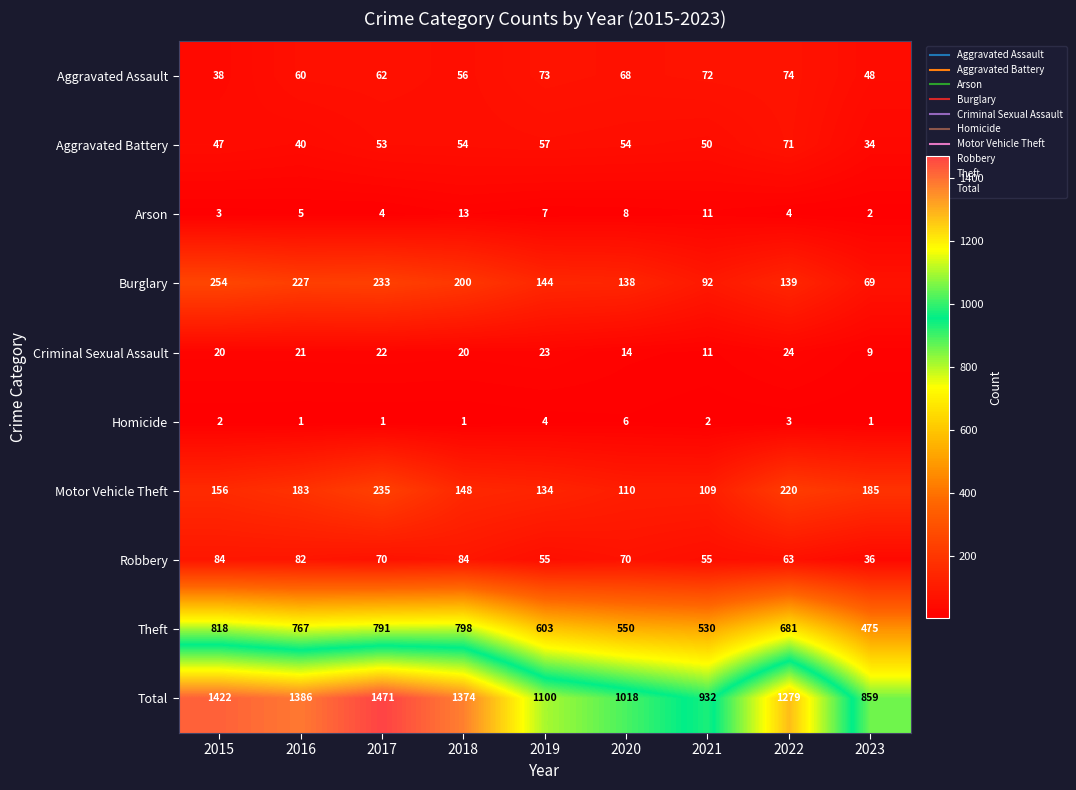

Where does the Theft series first go above 681?

2015